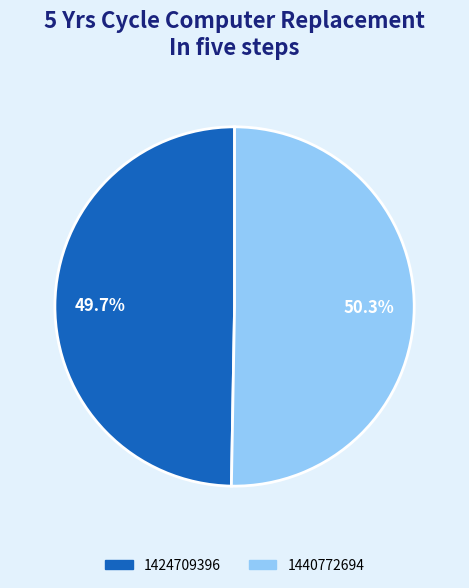

True or false: 1424709396 accounts for 50% of the total.

True